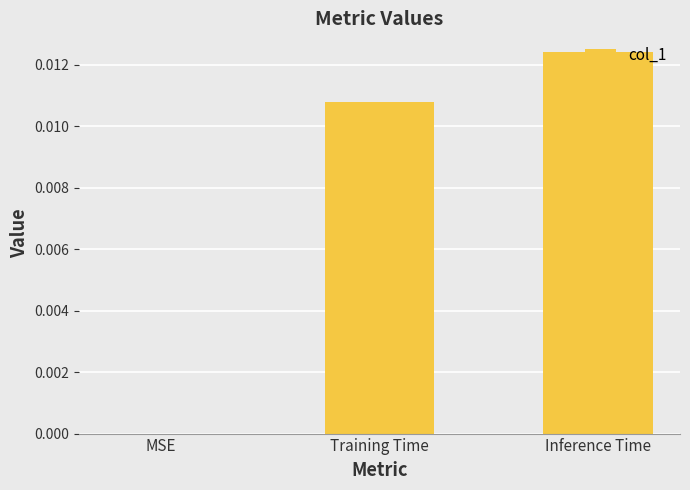

True or false: the data shows 0.0 at Training Time.

True